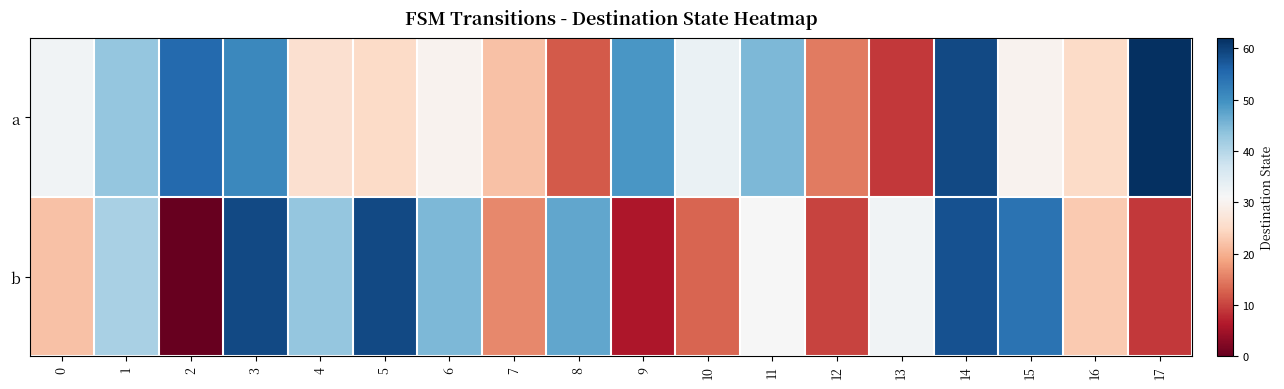

What is the total value across all series at 8?

59